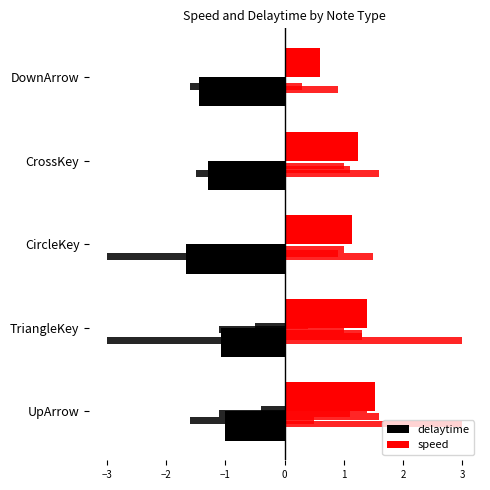

At TriangleKey, list the series in order from smallest to largest.

delaytime, speed